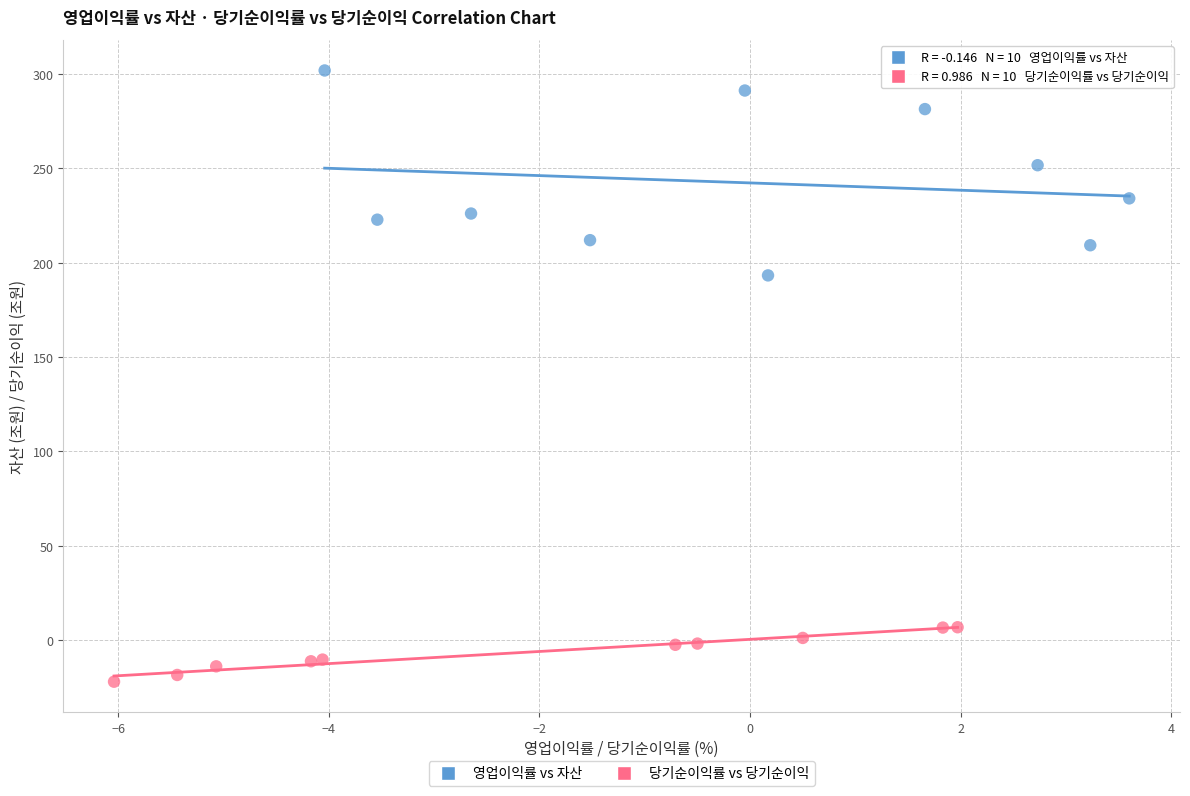

Which series reaches the maximum Y coordinate?

영업이익률 vs 자산